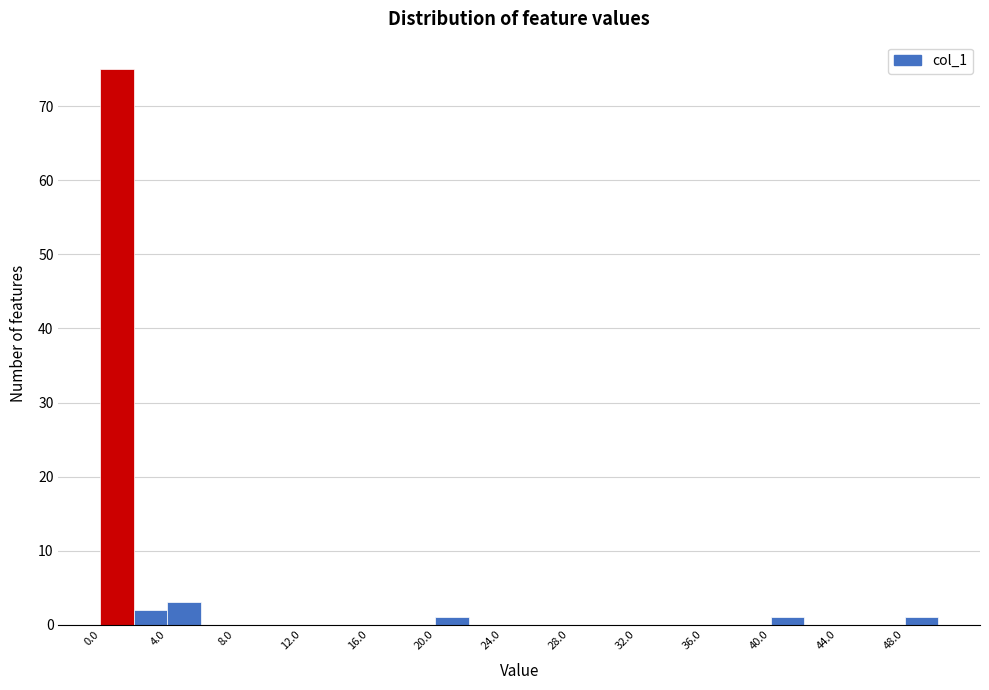

Reading left to right, list every bar in this chart as the range it spans on the x-axis followed by its height. The values are not printed on the chart, so give them approximately, as read against the axis.

0 to 2: 75
2 to 4: 2
4 to 6: 3
6 to 8: 0
8 to 10: 0
10 to 12: 0
12 to 14: 0
14 to 16: 0
16 to 18: 0
18 to 20: 0
20 to 22: 1
22 to 24: 0
24 to 26: 0
26 to 28: 0
28 to 30: 0
30 to 32: 0
32 to 34: 0
34 to 36: 0
36 to 38: 0
38 to 40: 0
40 to 42: 1
42 to 44: 0
44 to 46: 0
46 to 48: 0
48 to 50: 1